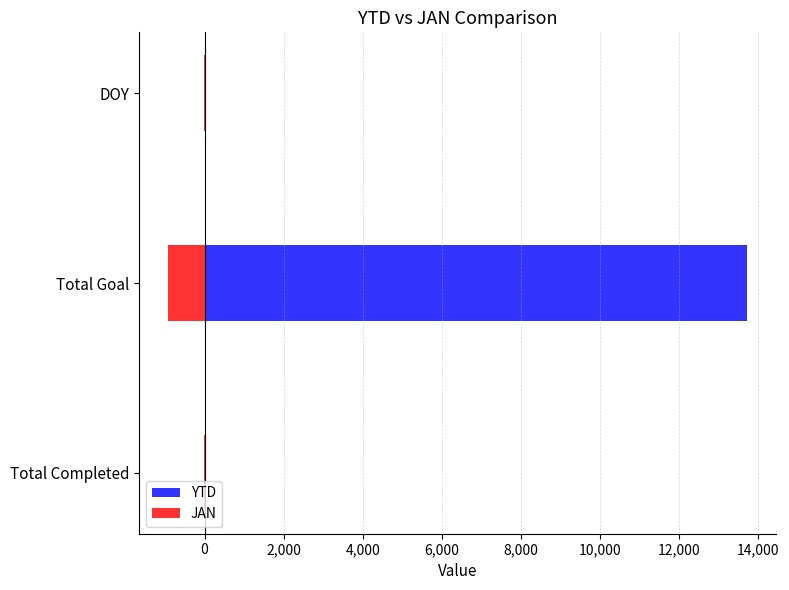

Rank the series by their maximum value, from highest to lowest.

YTD, JAN